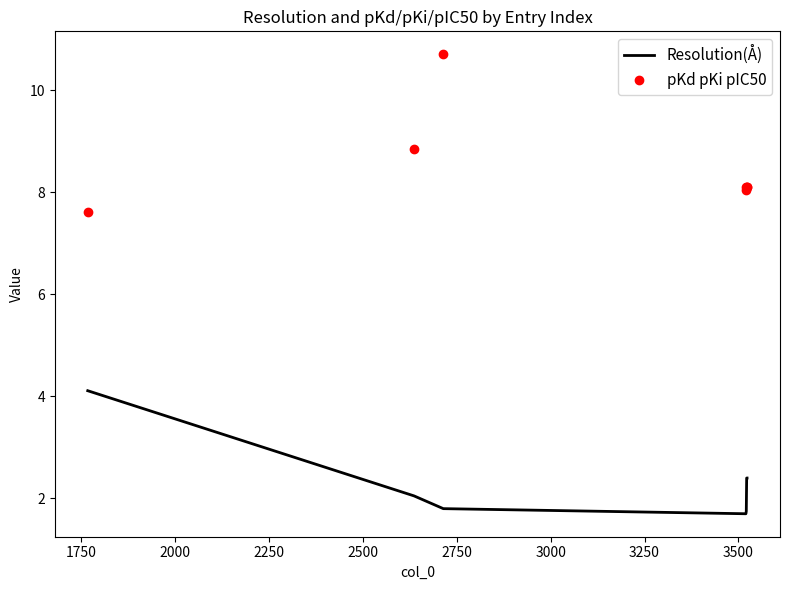

Which series has the largest total across all categories?

pKd pKi pIC50